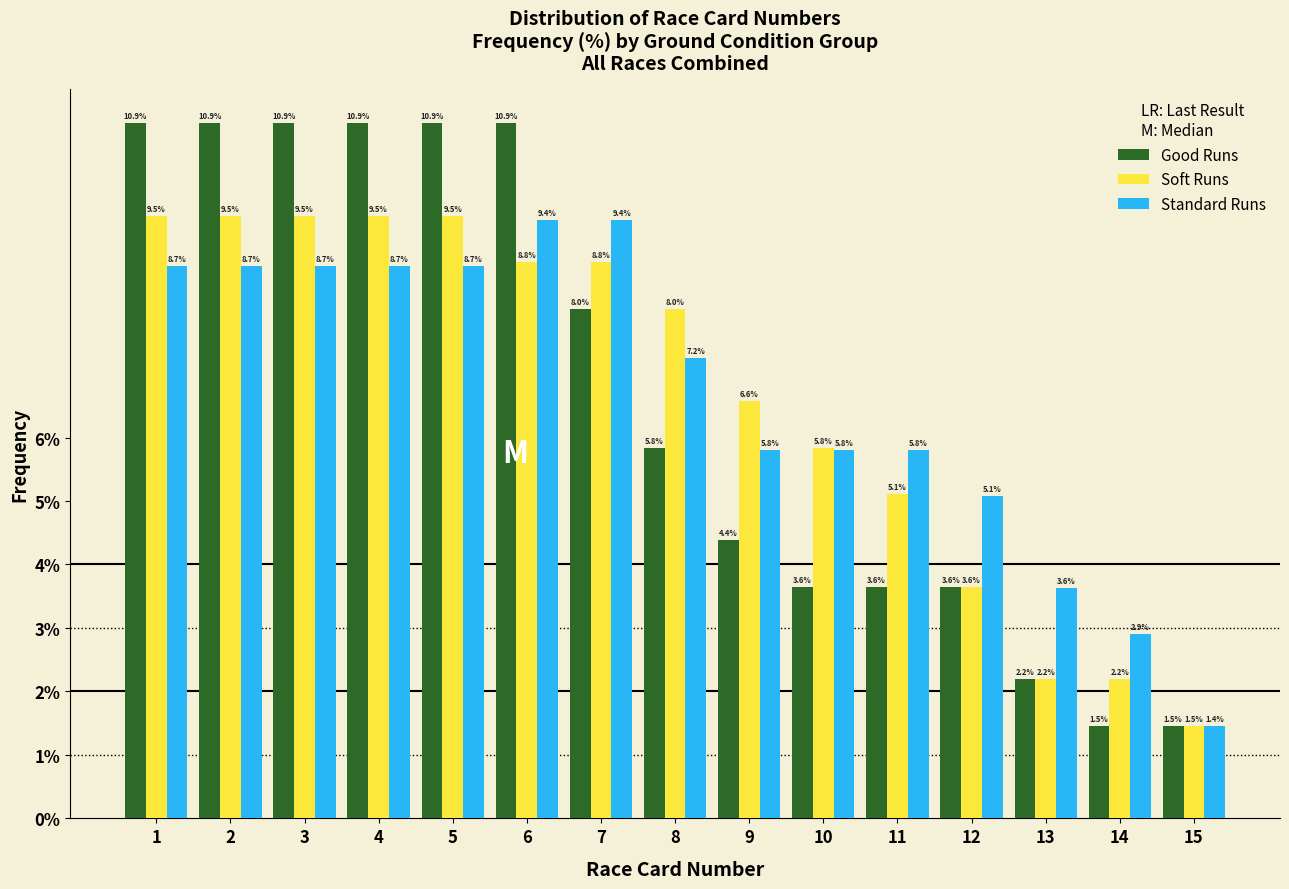

Reading left to right, list every range on the x-axis with the height of the bar of each series over it.

0.5 to 1.5: Good Runs=10.9	Soft Runs=9.5	Standard Runs=8.7
1.5 to 2.5: Good Runs=10.9	Soft Runs=9.5	Standard Runs=8.7
2.5 to 3.5: Good Runs=10.9	Soft Runs=9.5	Standard Runs=8.7
3.5 to 4.5: Good Runs=10.9	Soft Runs=9.5	Standard Runs=8.7
4.5 to 5.5: Good Runs=10.9	Soft Runs=9.5	Standard Runs=8.7
5.5 to 6.5: Good Runs=10.9	Soft Runs=8.8	Standard Runs=9.4
6.5 to 7.5: Good Runs=8.0	Soft Runs=8.8	Standard Runs=9.4
7.5 to 8.5: Good Runs=5.8	Soft Runs=8.0	Standard Runs=7.2
8.5 to 9.5: Good Runs=4.4	Soft Runs=6.6	Standard Runs=5.8
9.5 to 10.5: Good Runs=3.6	Soft Runs=5.8	Standard Runs=5.8
10.5 to 11.5: Good Runs=3.6	Soft Runs=5.1	Standard Runs=5.8
11.5 to 12.5: Good Runs=3.6	Soft Runs=3.6	Standard Runs=5.1
12.5 to 13.5: Good Runs=2.2	Soft Runs=2.2	Standard Runs=3.6
13.5 to 14.5: Good Runs=1.5	Soft Runs=2.2	Standard Runs=2.9
14.5 to 15.5: Good Runs=1.5	Soft Runs=1.5	Standard Runs=1.4